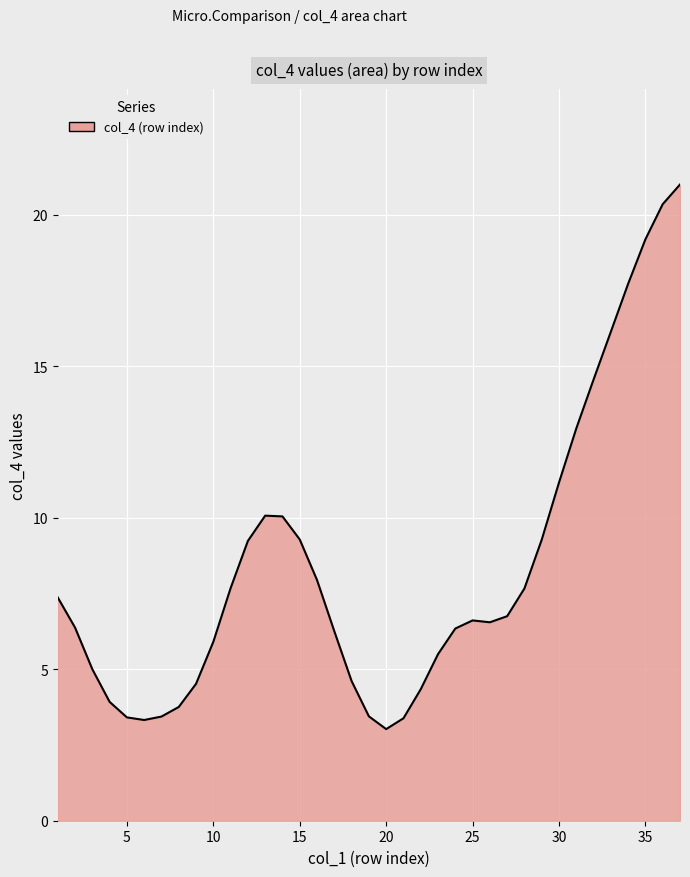

What is the difference between the maximum and minimum values?

18.0